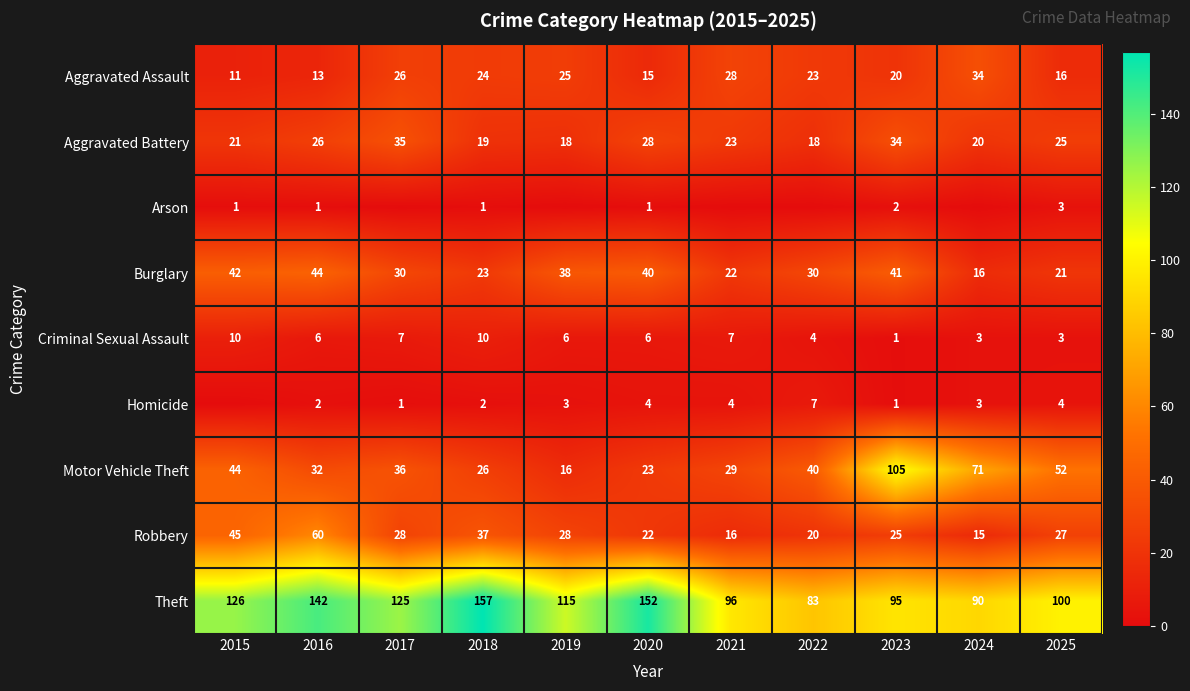

True or false: Robbery has a value of 22 at 2024.

False